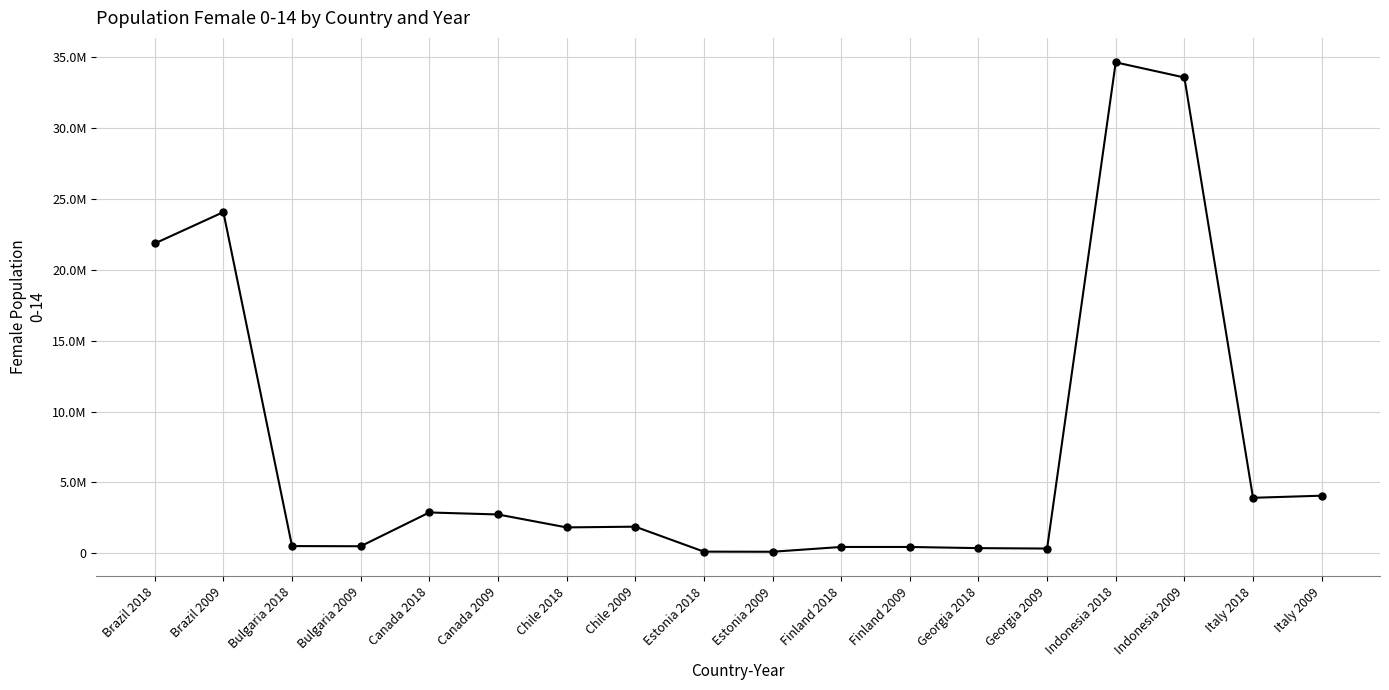

Does the chart have visible grid lines?

Yes